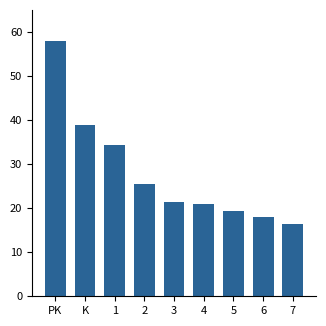

The value at 7 is 16.4. True or false?

True